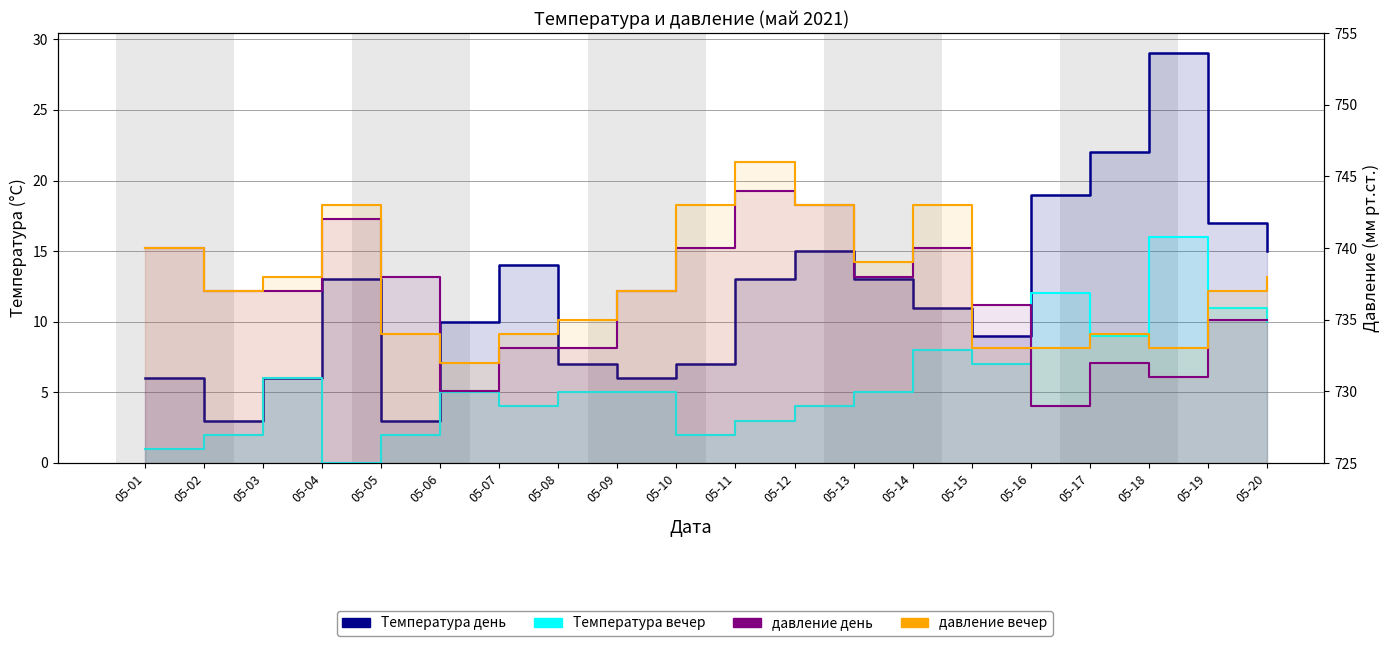

True or false: Температура день has a value of 10 at 05-09.

False